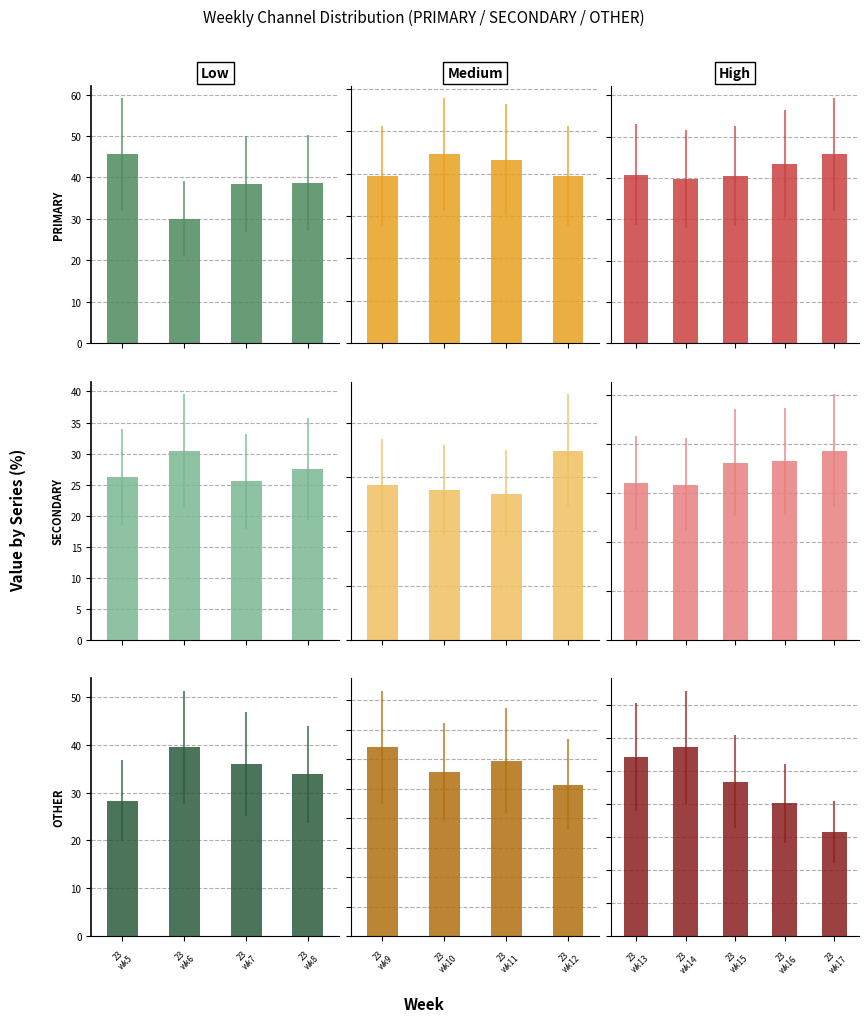

What is the lowest value of the OTHER series?

15.7